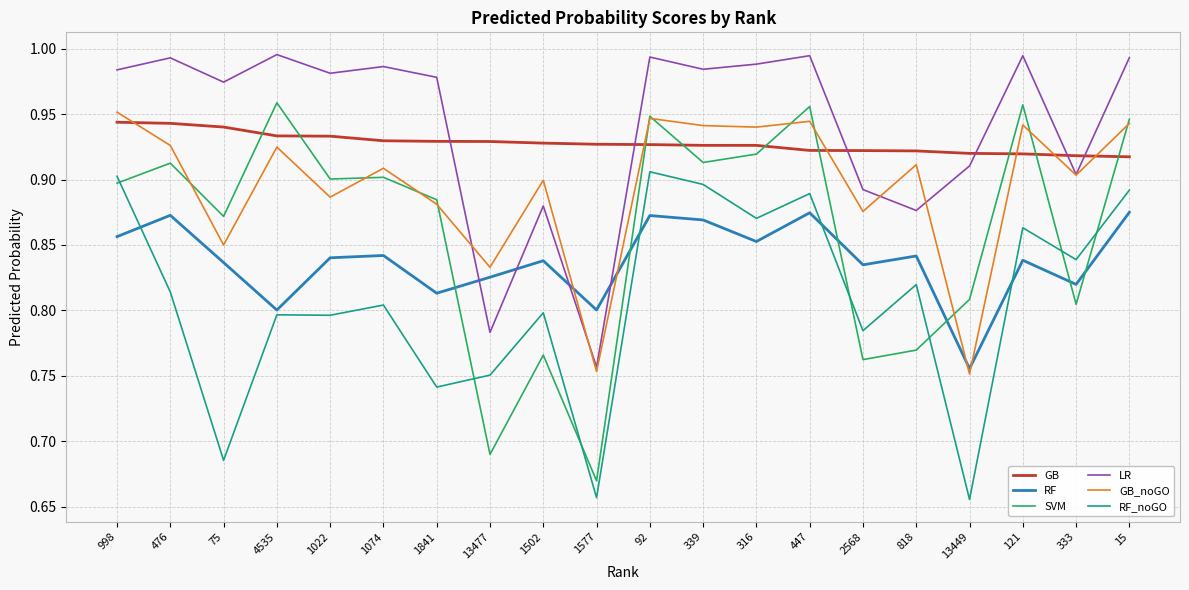

Is it true that GB_noGO equals 1.7 at 447?

False